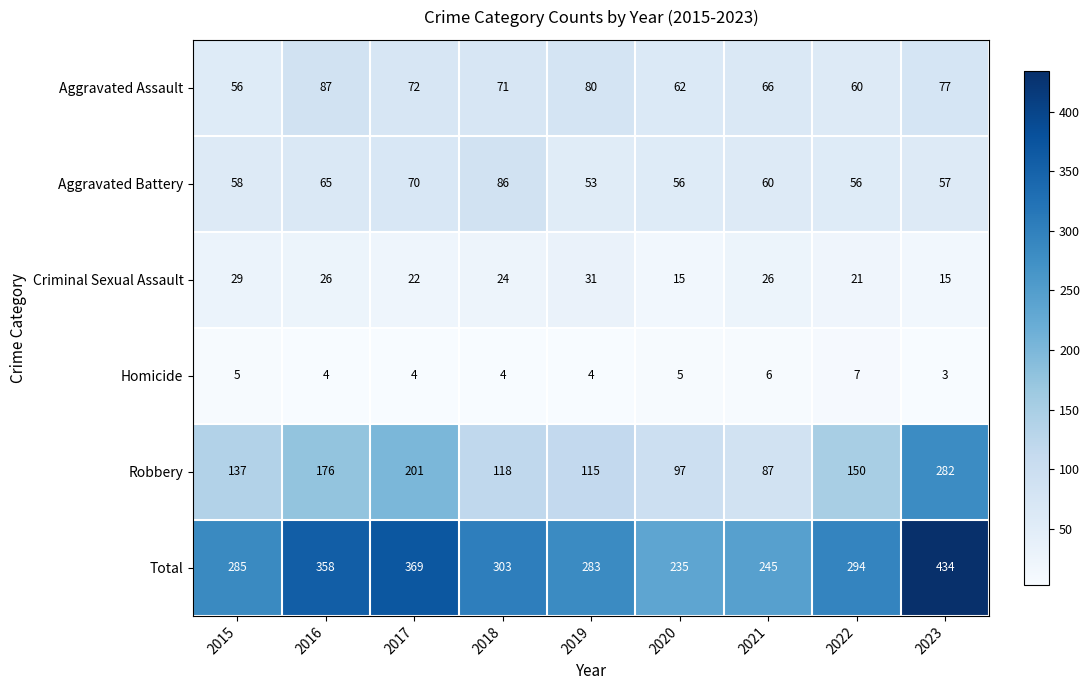

At which label does Aggravated Assault reach its minimum?

2015